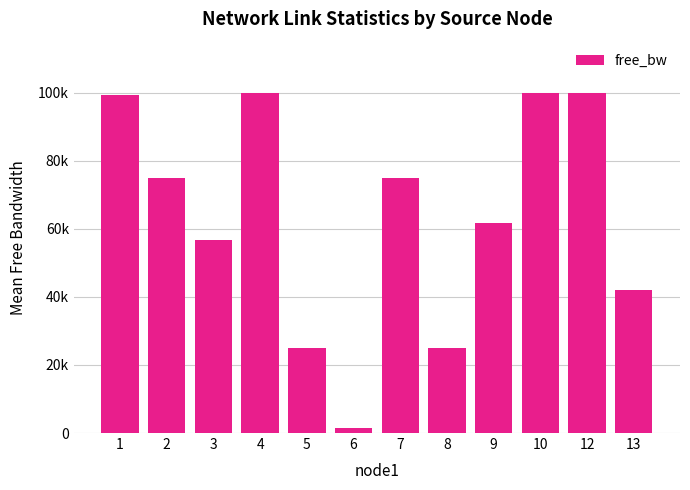

Reading right to left, transcribe all the data shown in this chart.

13=42086.6	12=99996.2	10=99809.1	9=61631.9	8=24985.5	7=74903.6	6=1527.2	5=24997.4	4=99841.2	3=56618.2	2=74879.0	1=99198.2